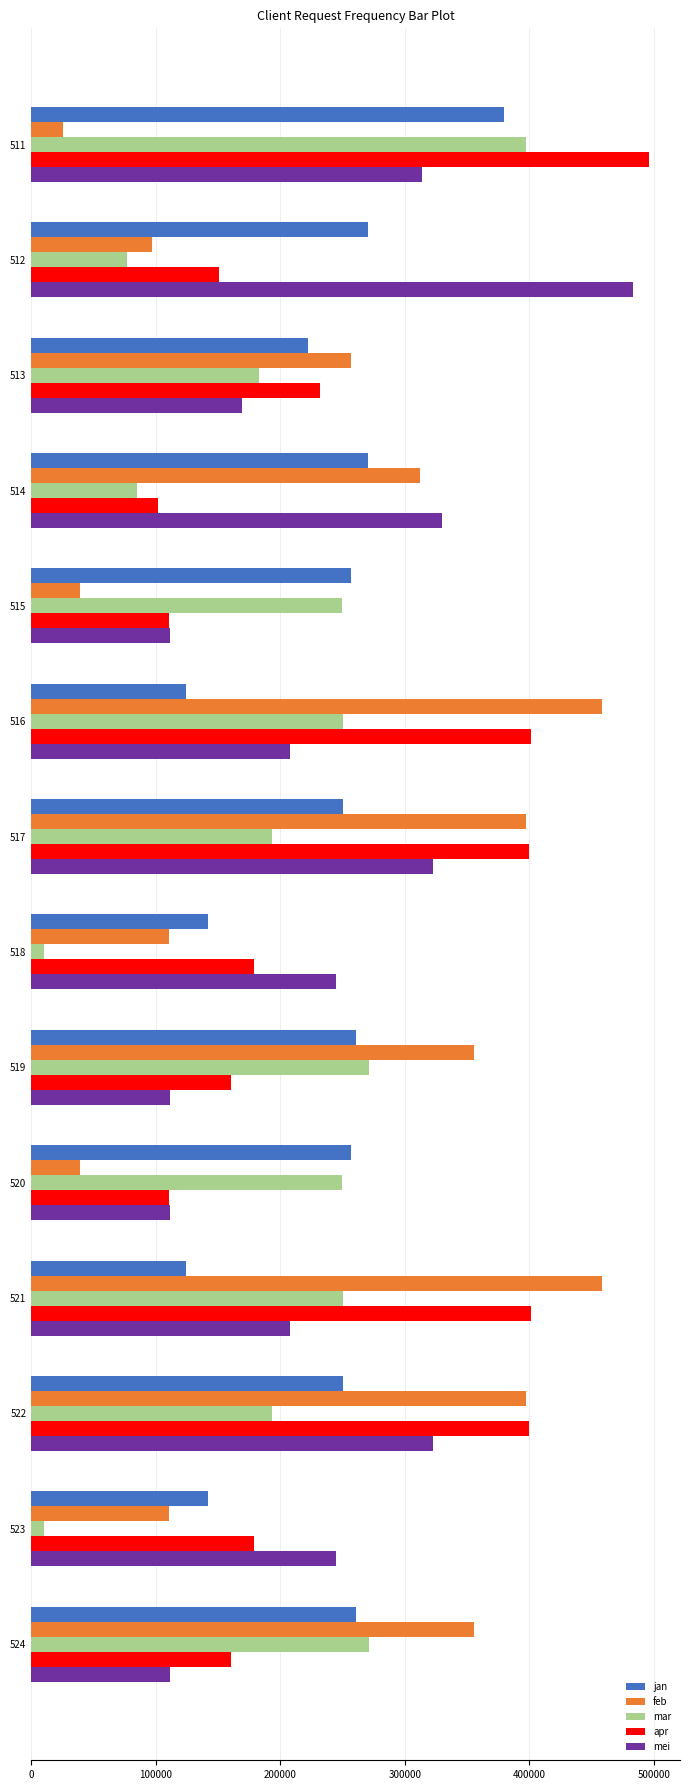

Which series has the largest range (max minus min)?

feb